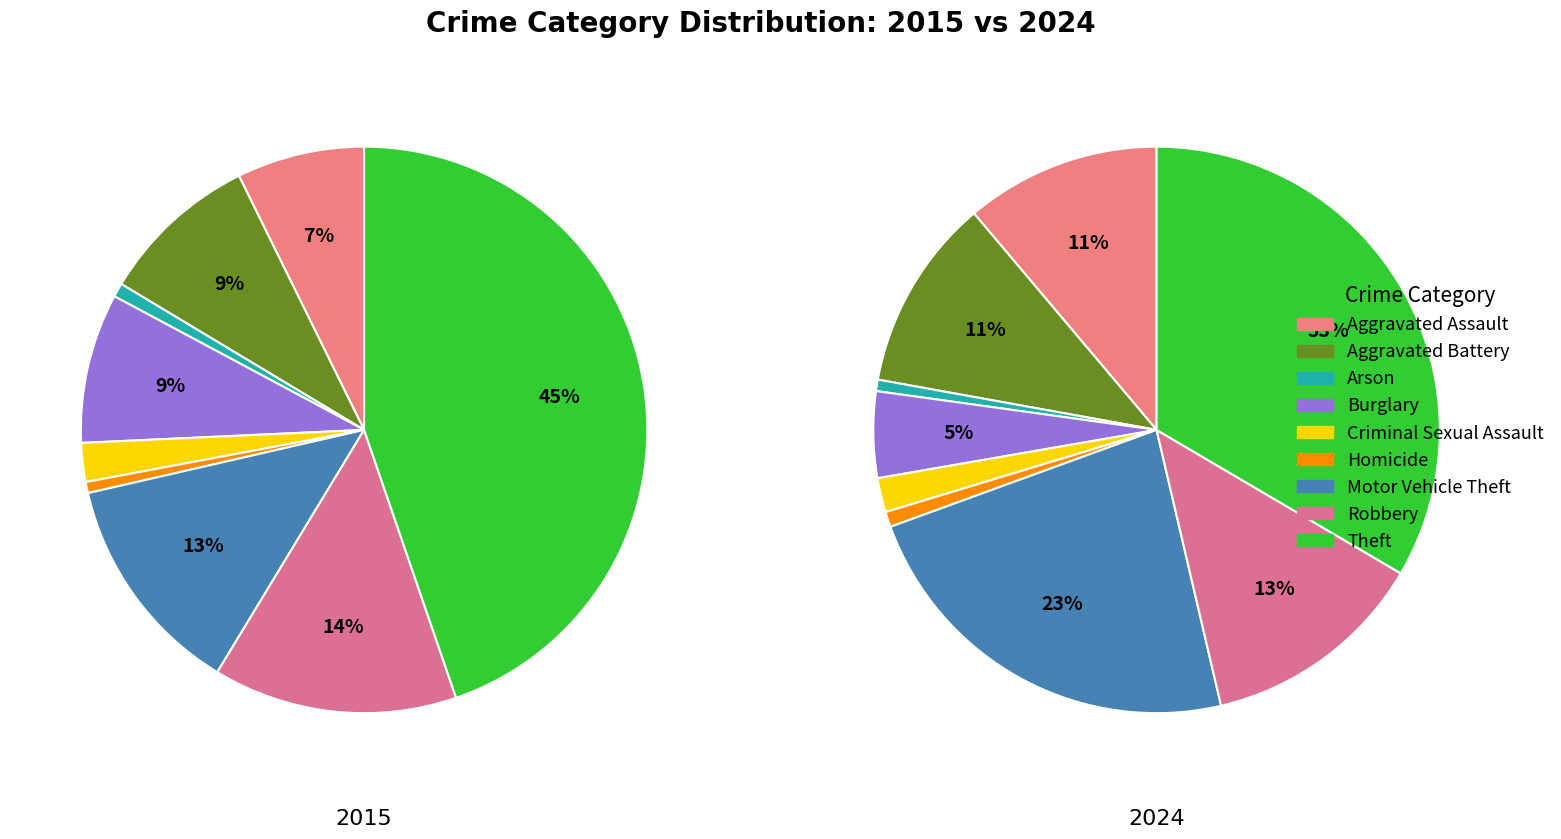

Is there any slice that represents more than half of the pie?

No